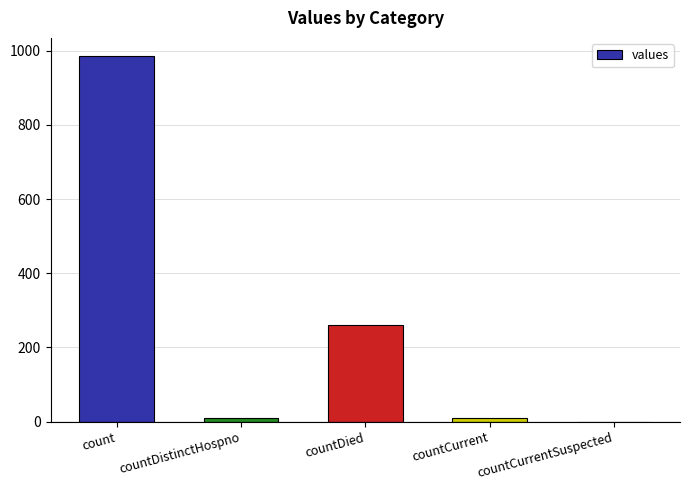

Between count and countCurrentSuspected, which is larger?

count